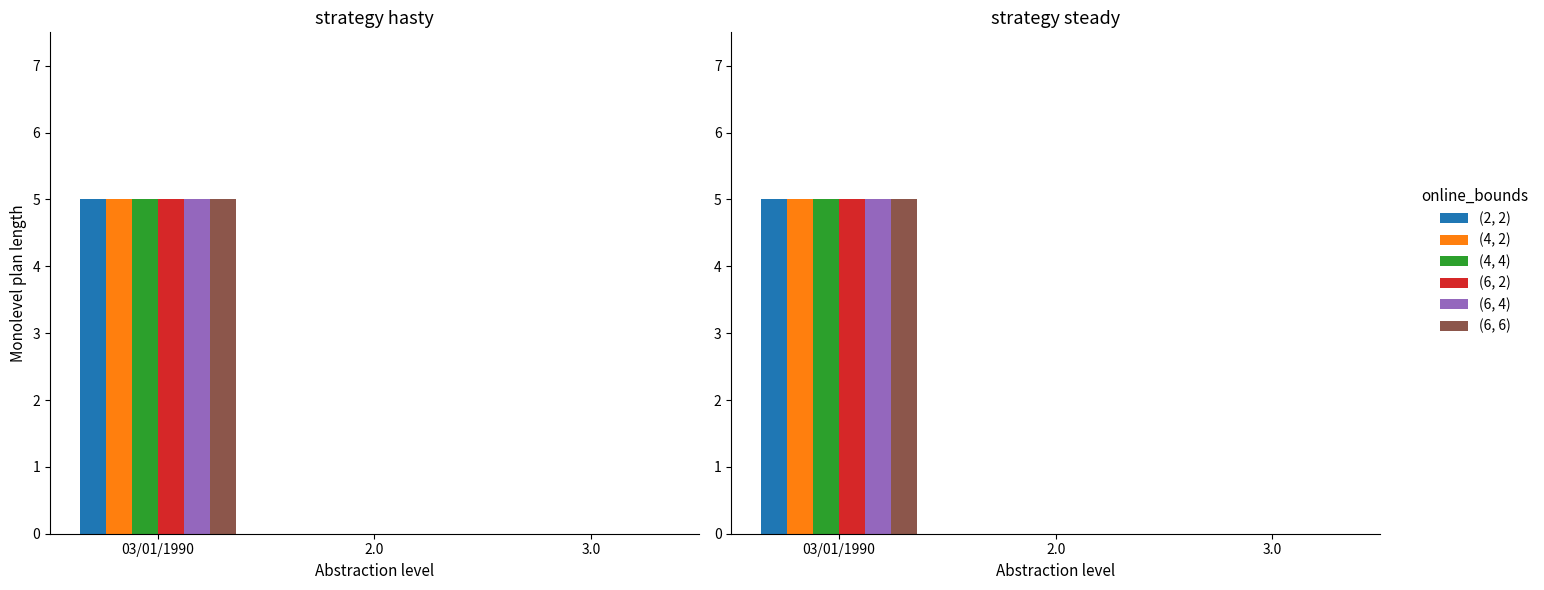

Reading left to right, transcribe all the data shown in this chart.

(2, 2): 03/01/1990=5	2.0=0	3.0=0
(4, 2): 03/01/1990=5	2.0=0	3.0=0
(4, 4): 03/01/1990=5	2.0=0	3.0=0
(6, 2): 03/01/1990=5	2.0=0	3.0=0
(6, 4): 03/01/1990=5	2.0=0	3.0=0
(6, 6): 03/01/1990=5	2.0=0	3.0=0